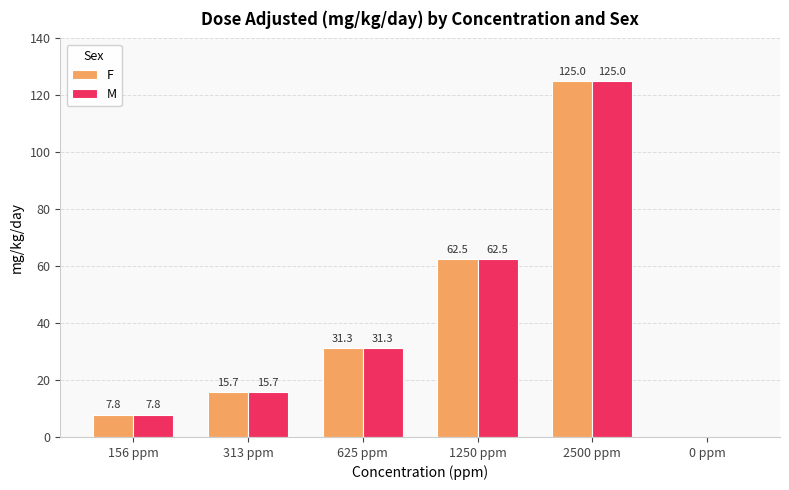

How many data points in F are above 31?

3